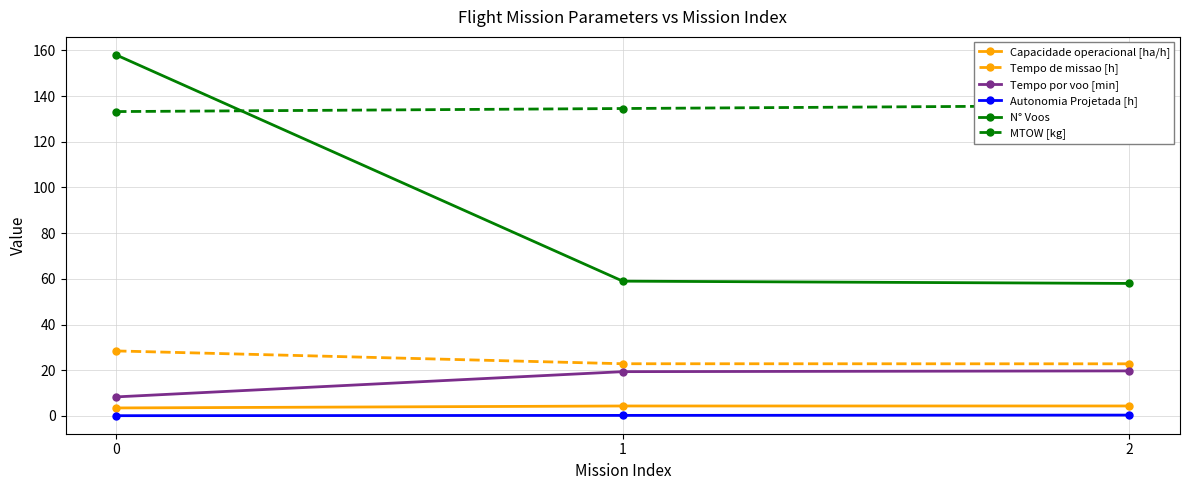

The Autonomia Projetada [h] series shows 0.4 at 2. True or false?

True